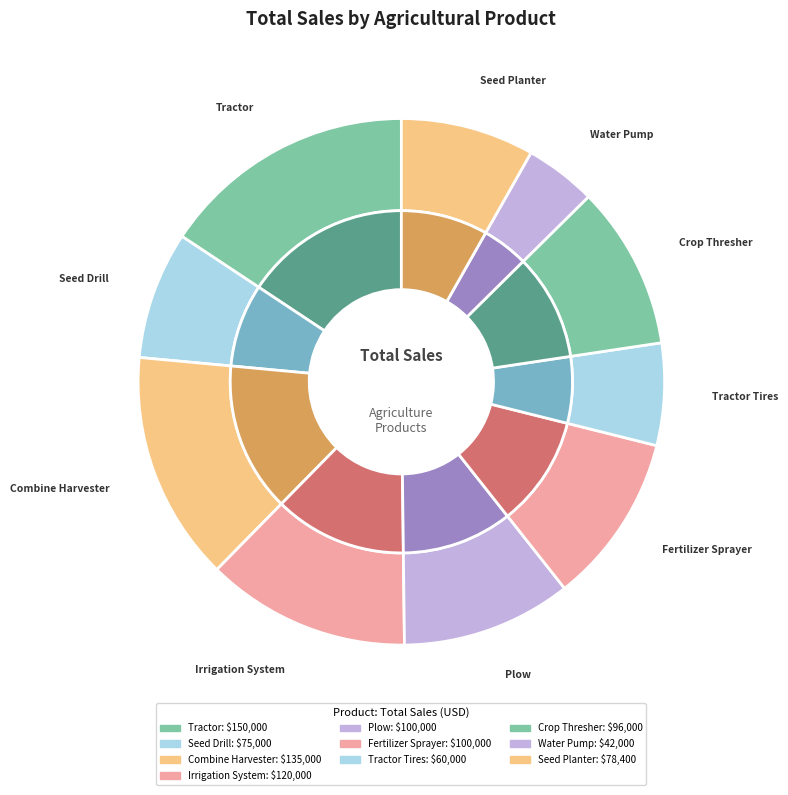

To the nearest percent, what percentage of the pie is Seed Drill?

8%